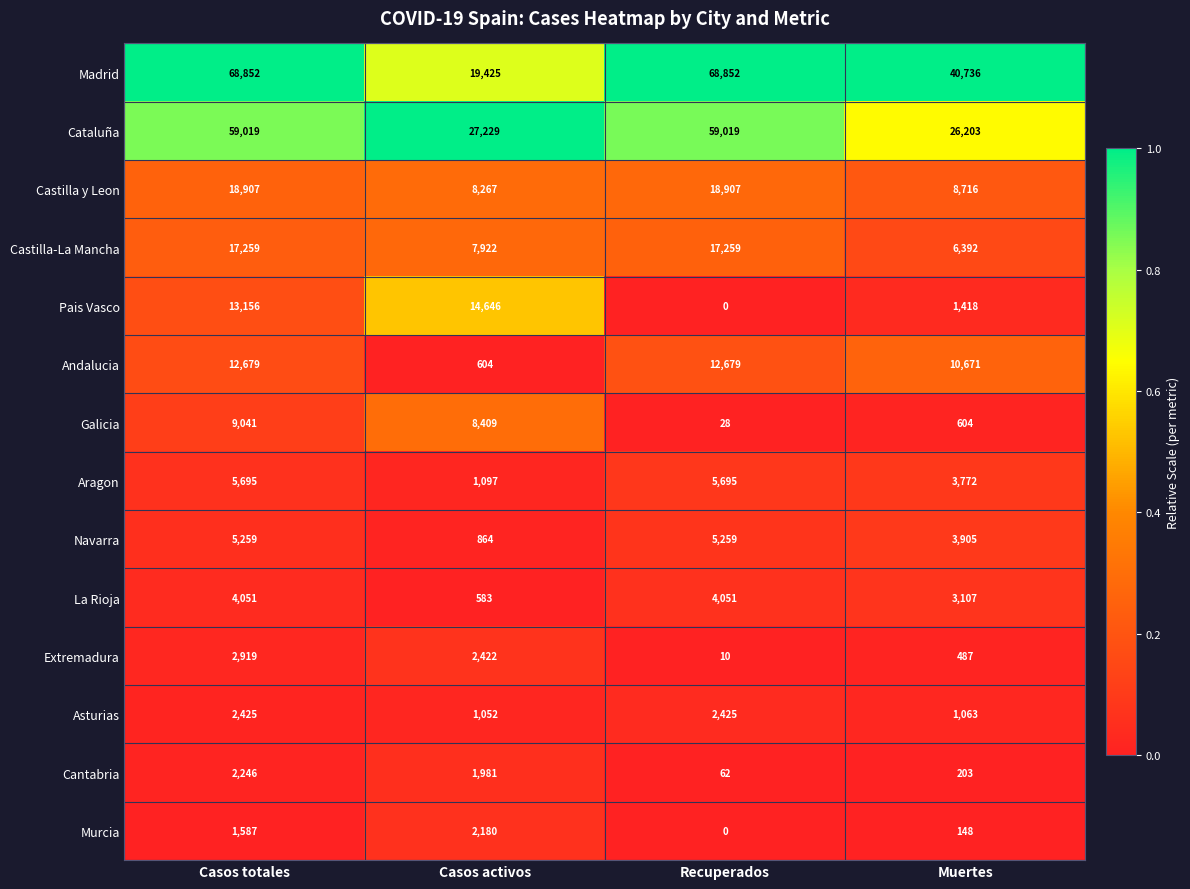

What is the highest value of the Extremadura series?

2919